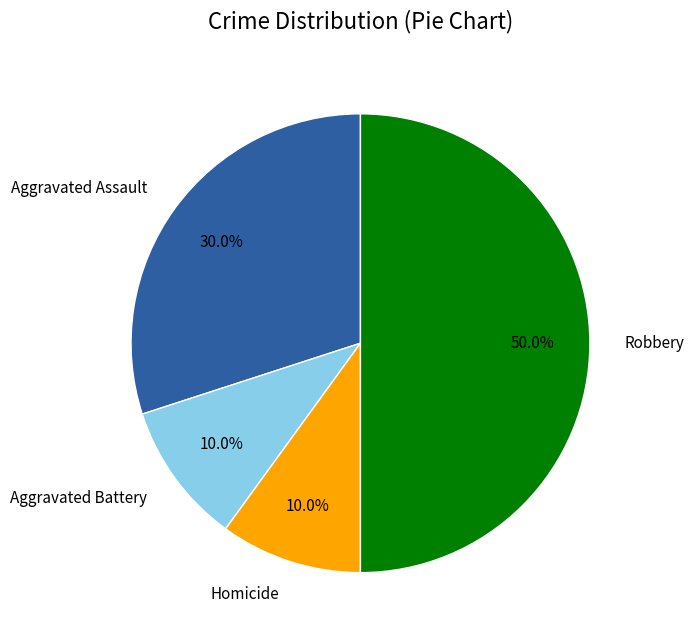

Is Aggravated Assault the majority of the pie?

No